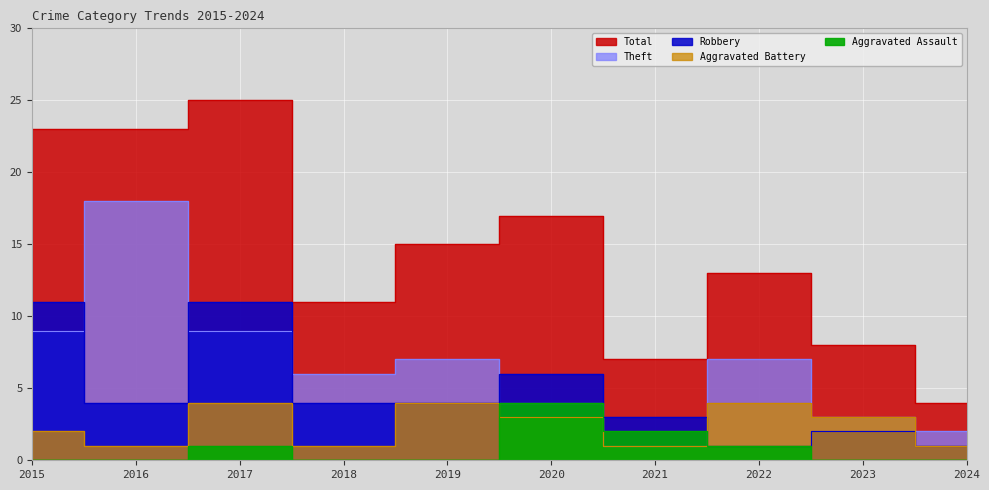

True or false: Aggravated Battery and Total cross at least once.

False